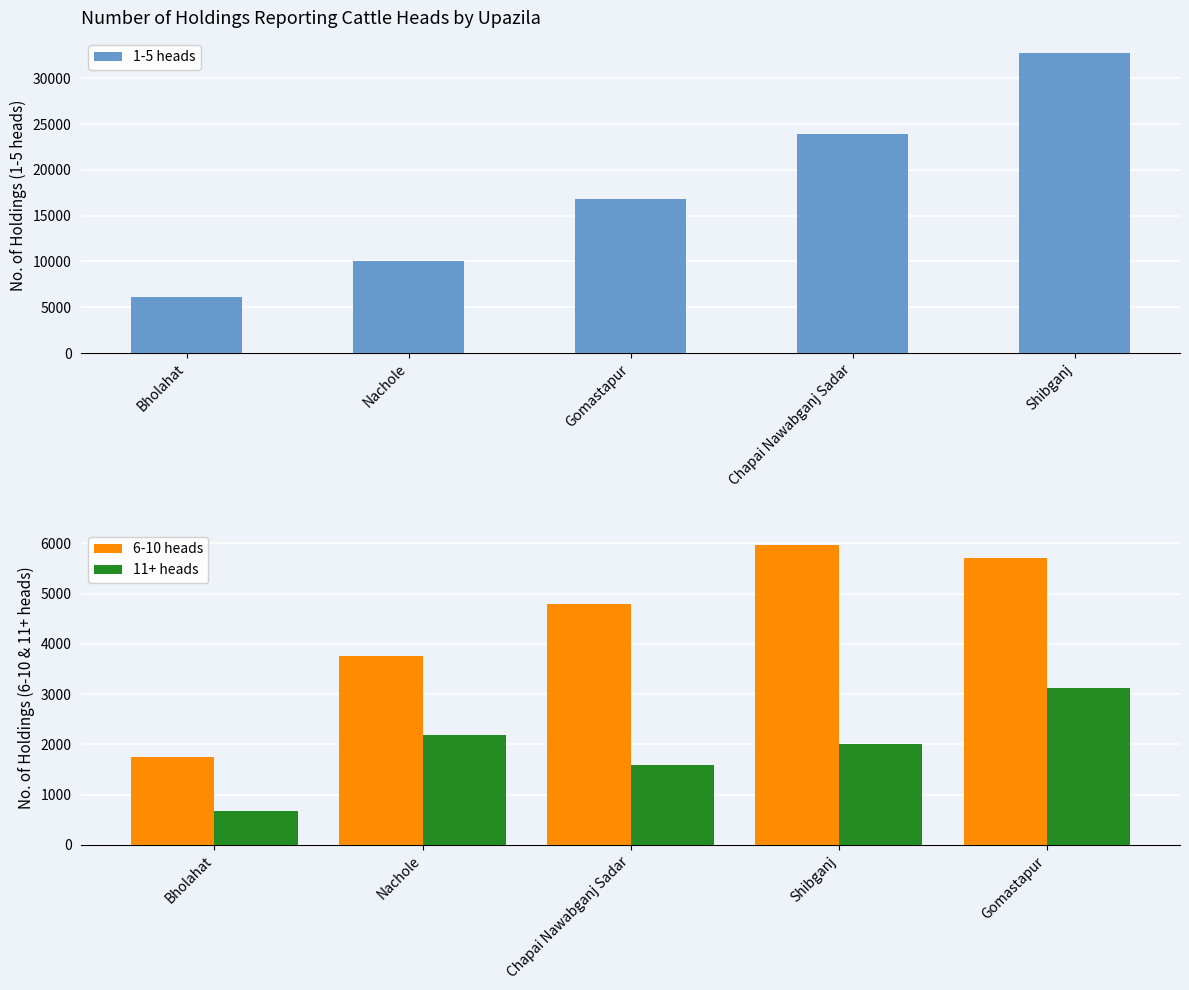

Which has a higher value, Shibganj or Chapai Nawabganj Sadar?

Shibganj